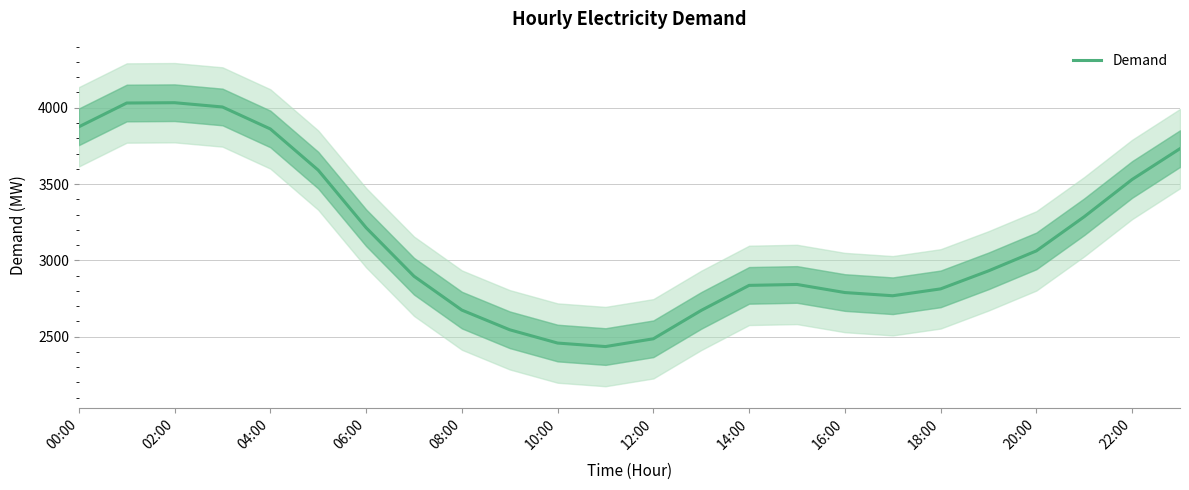

What is the lowest value of the Demand series?

2435